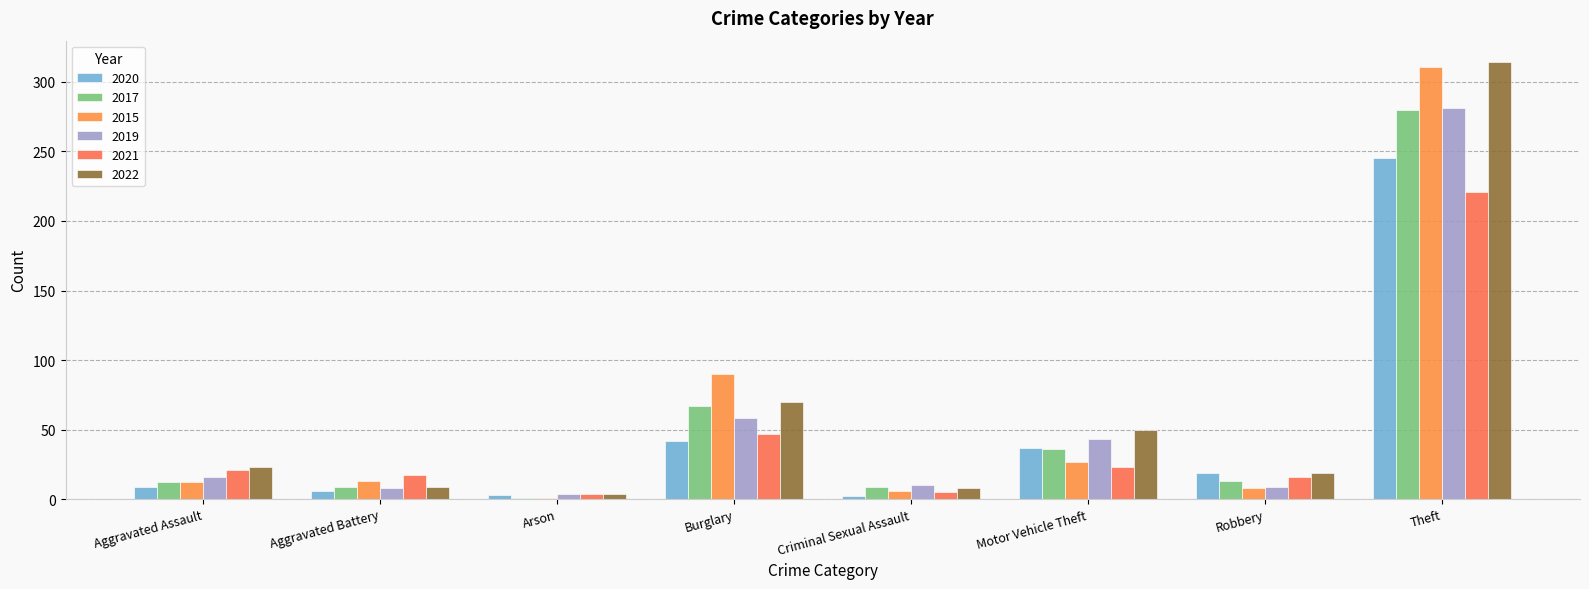

Count the number of categories in the chart.

8